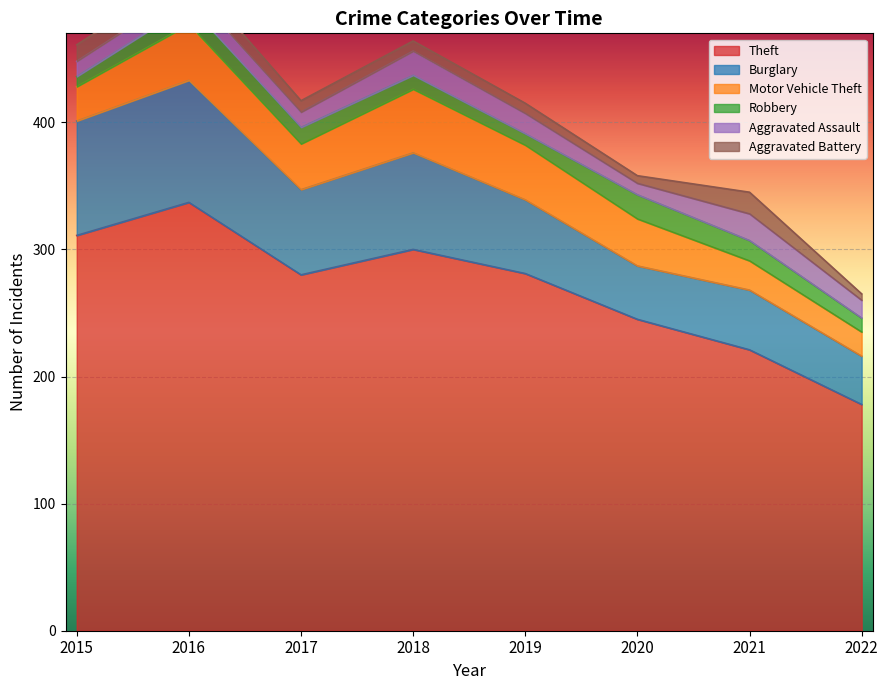

Count the number of data series in this chart.

6